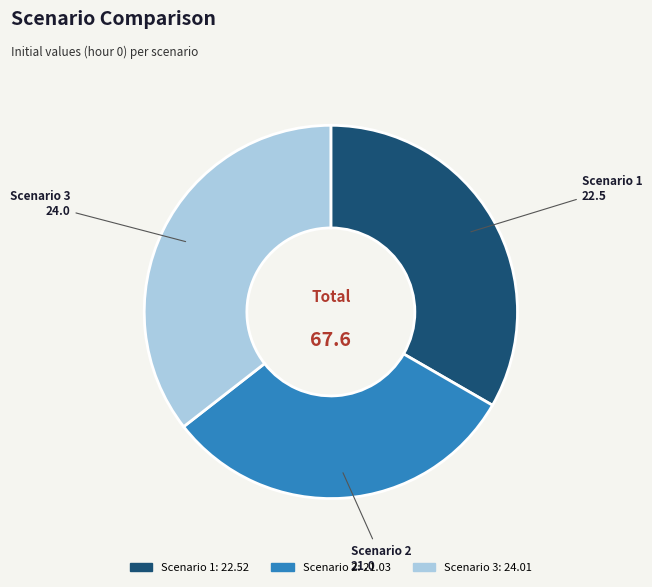

Which has a higher value, Scenario 1 or Scenario 2?

Scenario 1